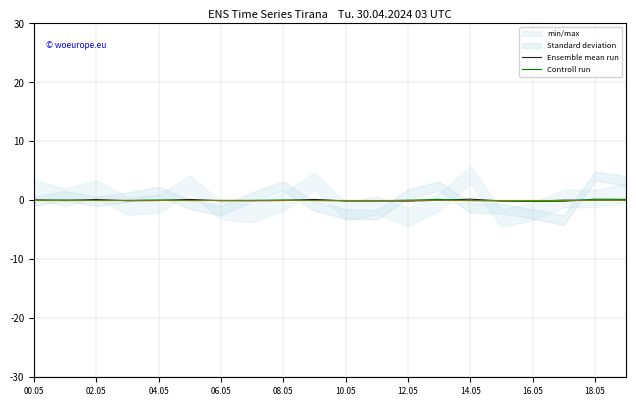

Is it true that Controll run equals 0.1 at 08.05?

True